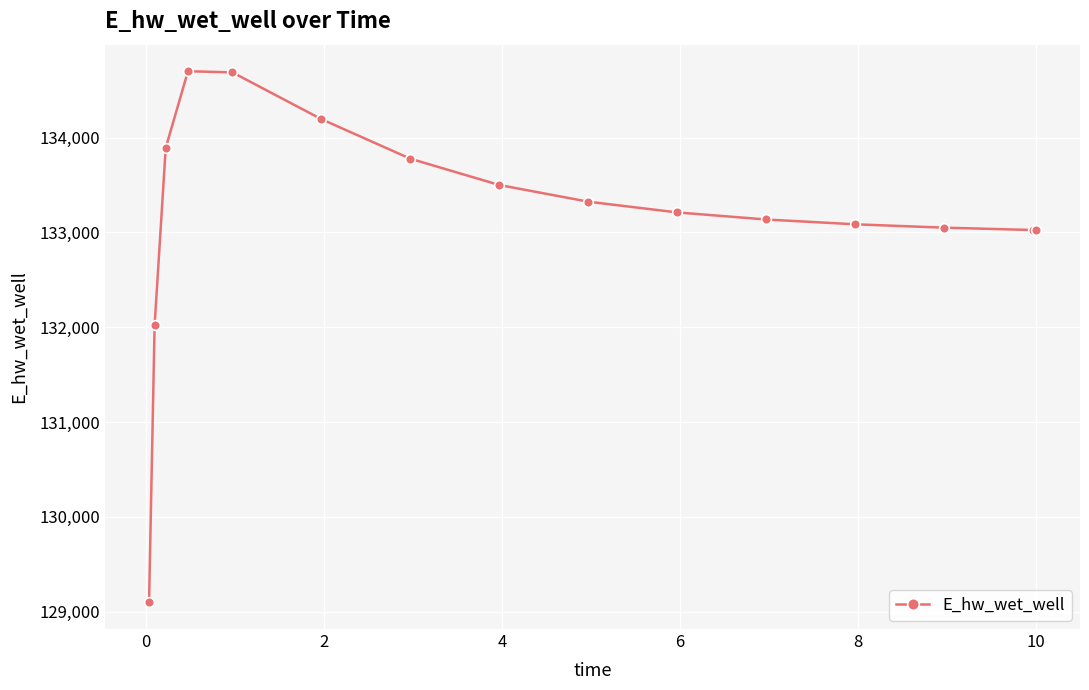

Does the chart have visible grid lines?

Yes